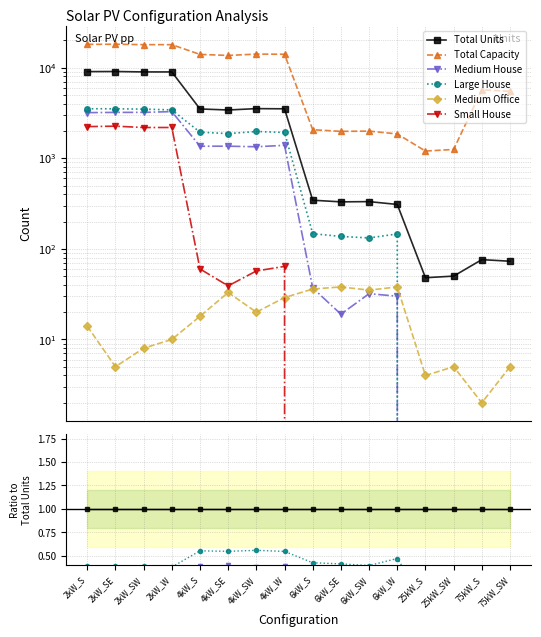

What is the label of the 1st point from the right?

75kW_SW